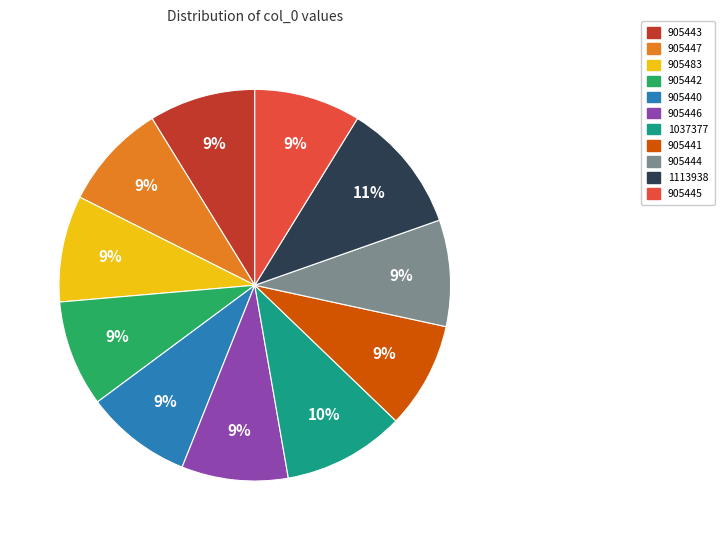

How many segments does this pie chart have?

11